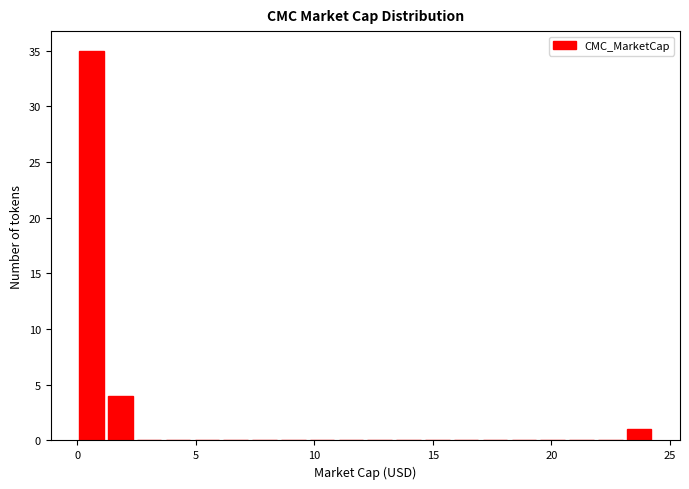

Around what value on the x-axis is the tallest bar? Give the approximate position of its centre, as read against the axis.

0.5